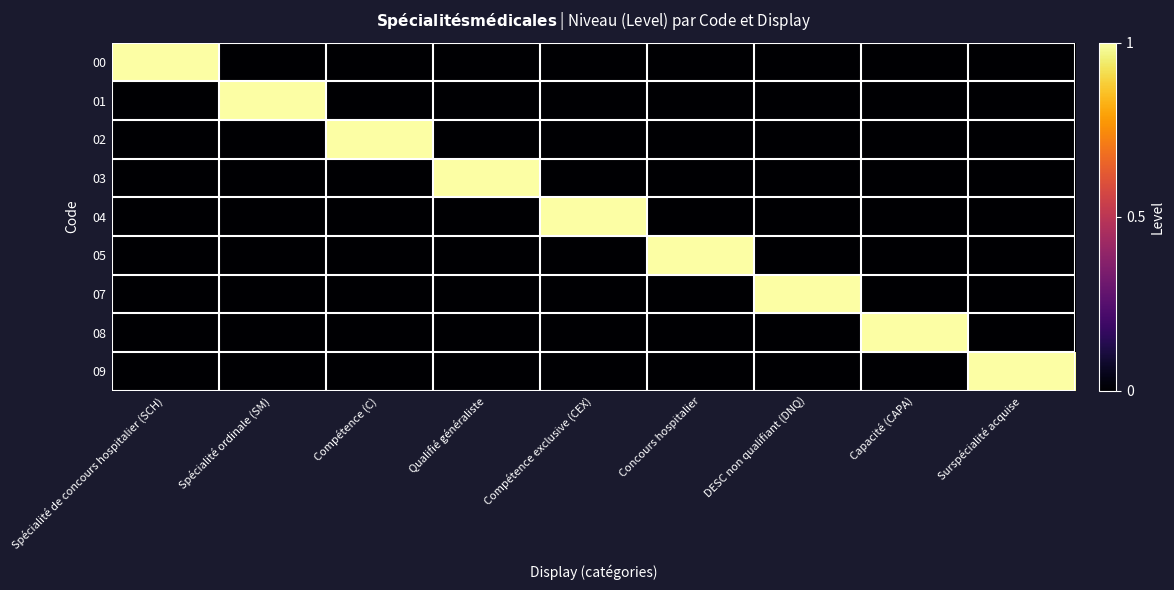

How many data points does each series have?

9